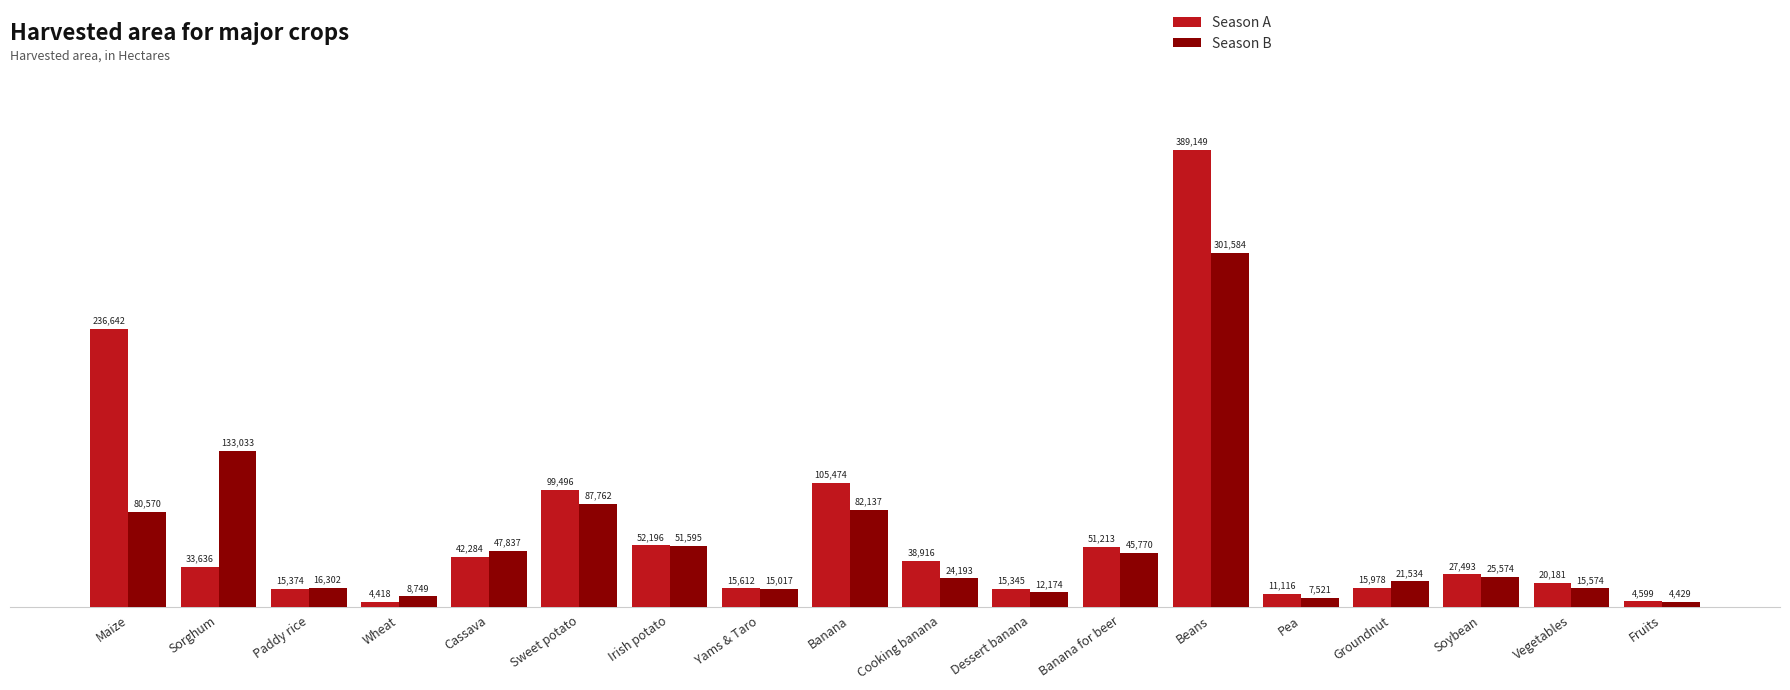

What is the sum of all Season A values?

1179122